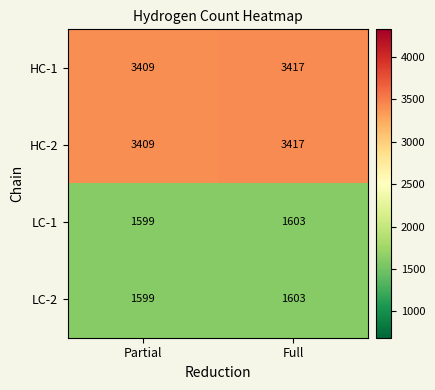

What is the approximate value of HC-1 at Partial?

3409